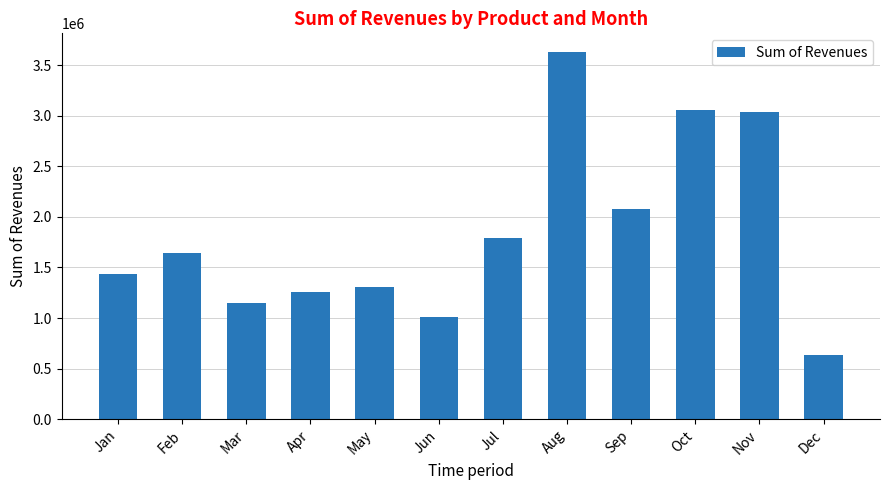

What is the ratio of the value at Jan to the value at Mar?

1.3